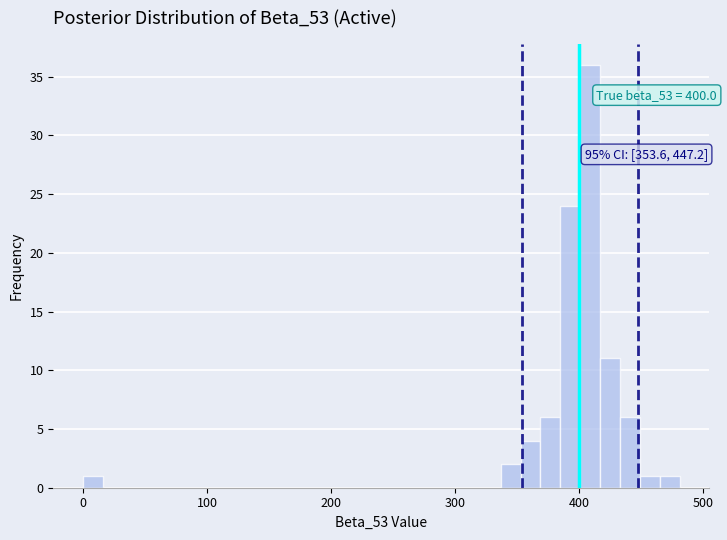

Read against the x-axis, roughly where is the centre of the tallest bar?

410